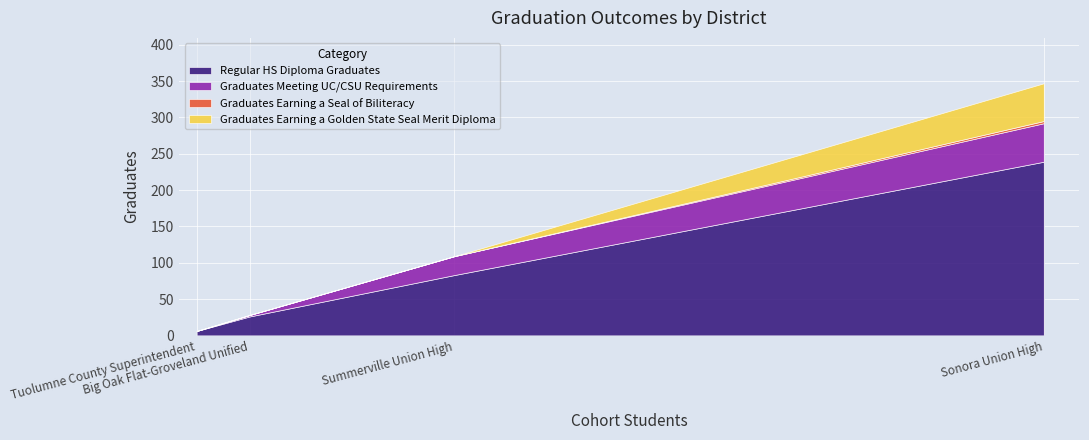

Is it true that Graduates Earning a Seal of Biliteracy equals 1 at Sonora Union High?

False